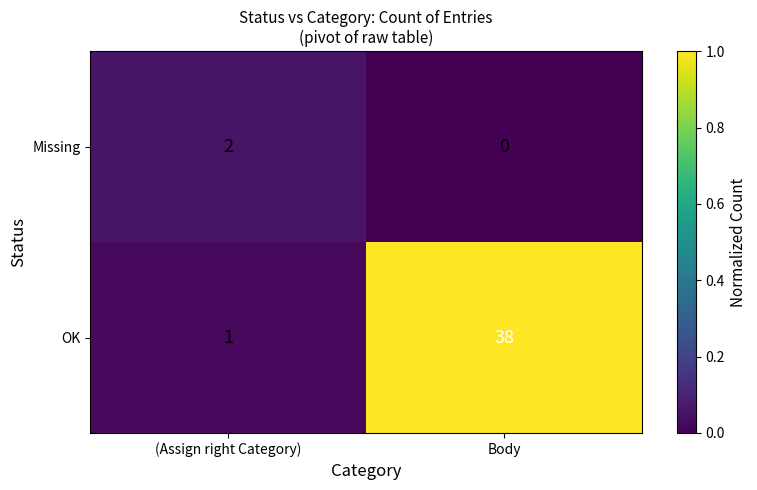

At which label is OK closest to 19?

(Assign right Category)